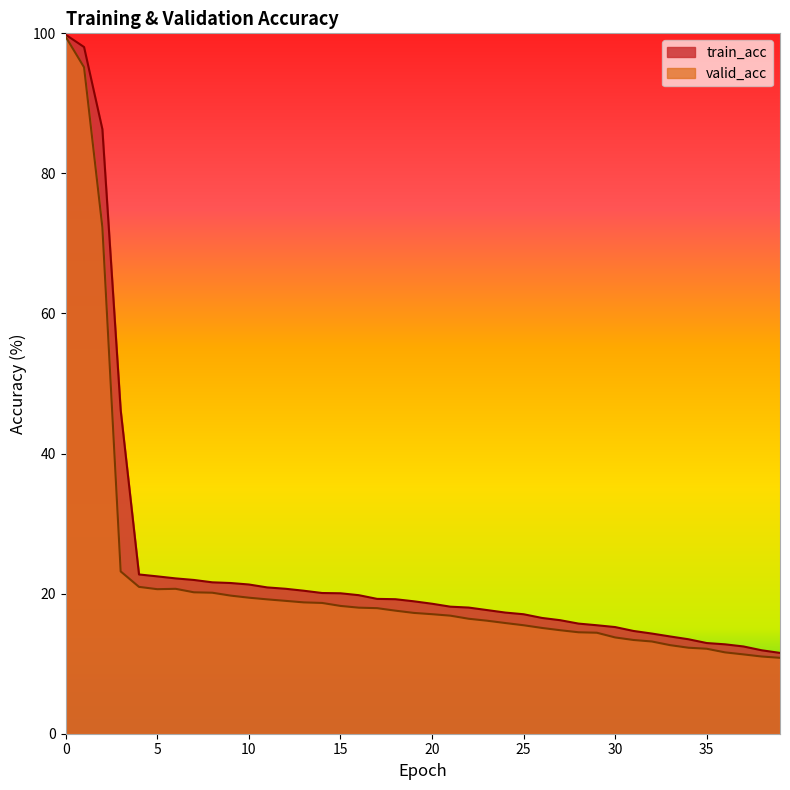

Is the value of valid_acc at 27 greater than the value of train_acc at 12?

No